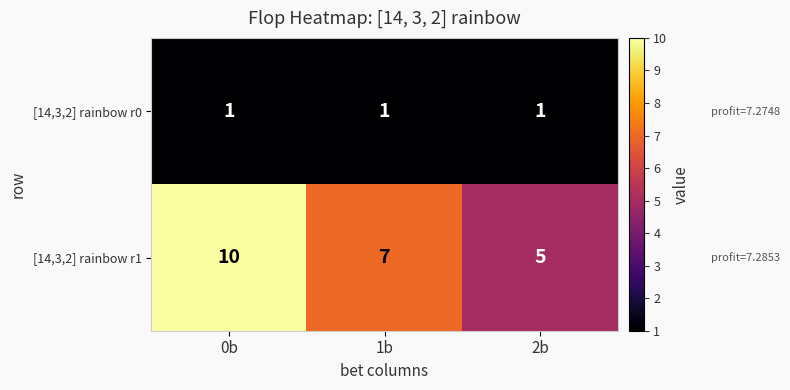

Which category has the highest value across all series?

0b